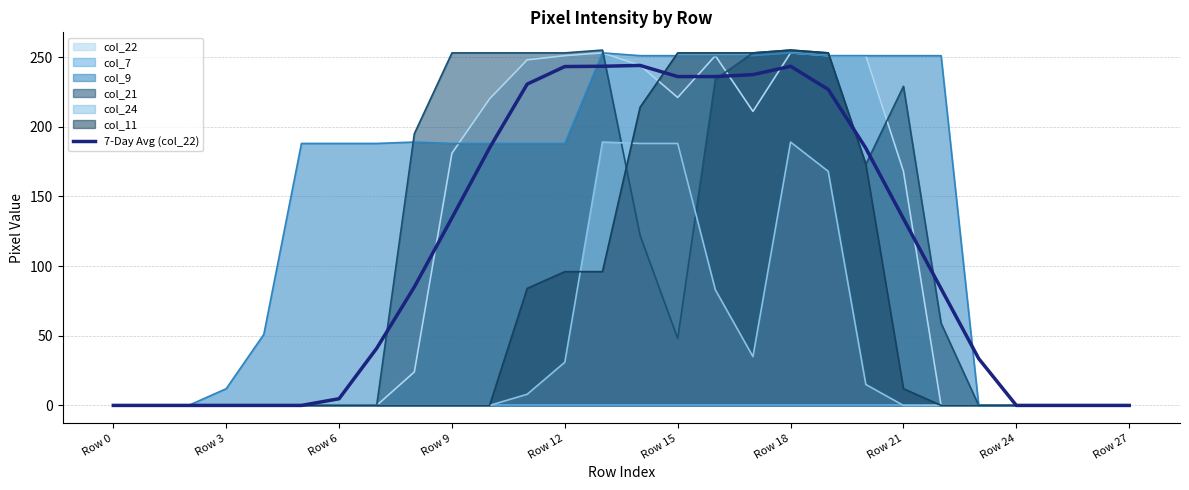

The value of col_9 at Row 12 is 188.0. True or false?

True